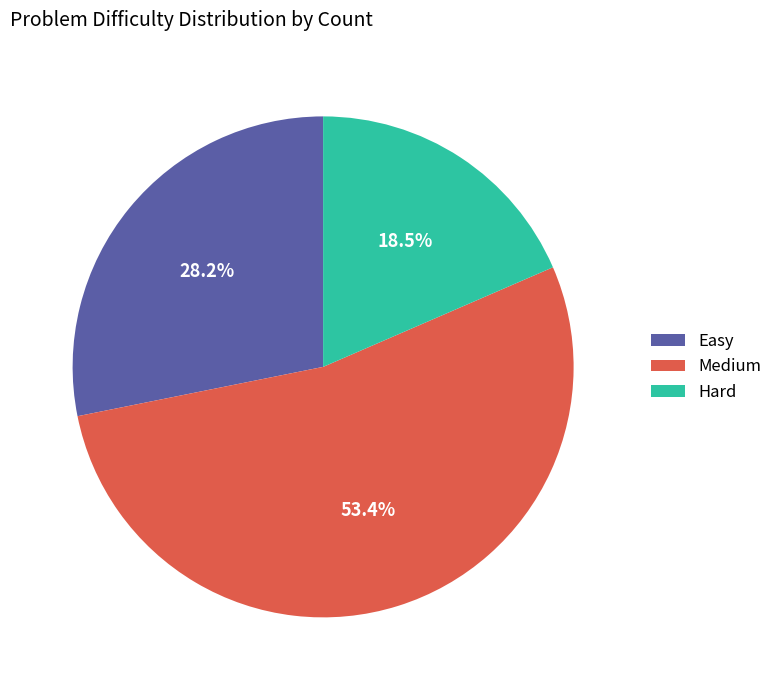

What is the total percentage of Medium and Hard?

71.8%